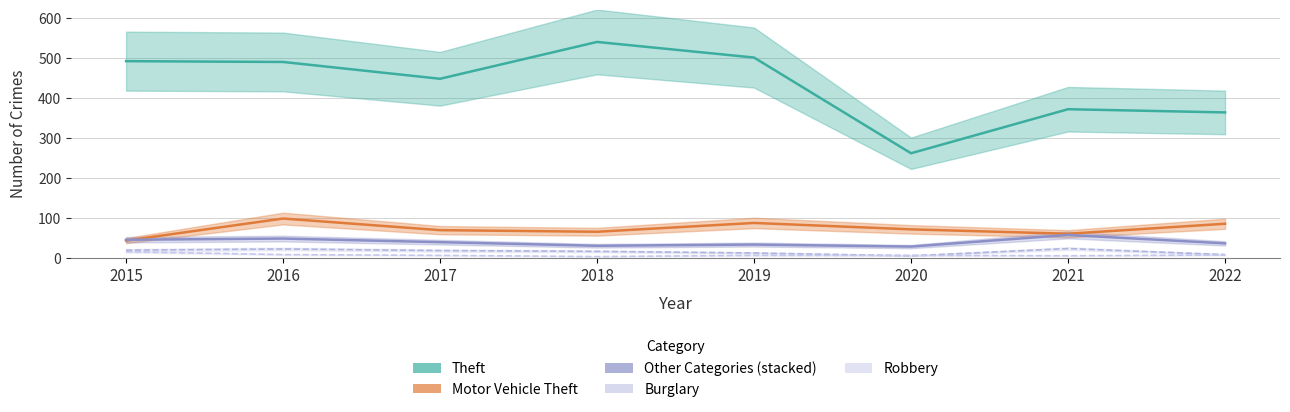

The value of Other Categories (stacked) at 2015 is 45. True or false?

True